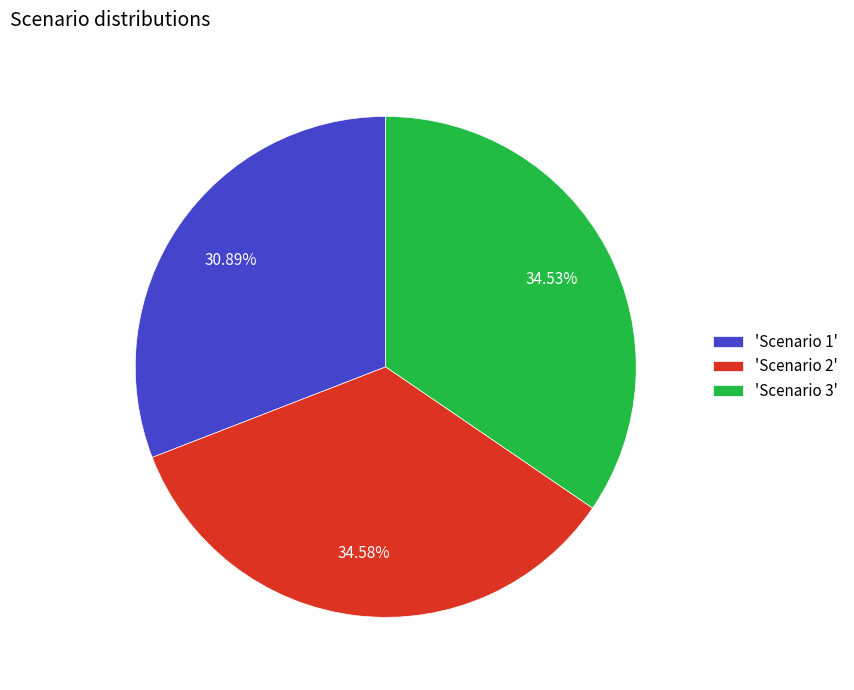

Do 'Scenario 2' and 'Scenario 1' together represent more than half of the pie?

Yes